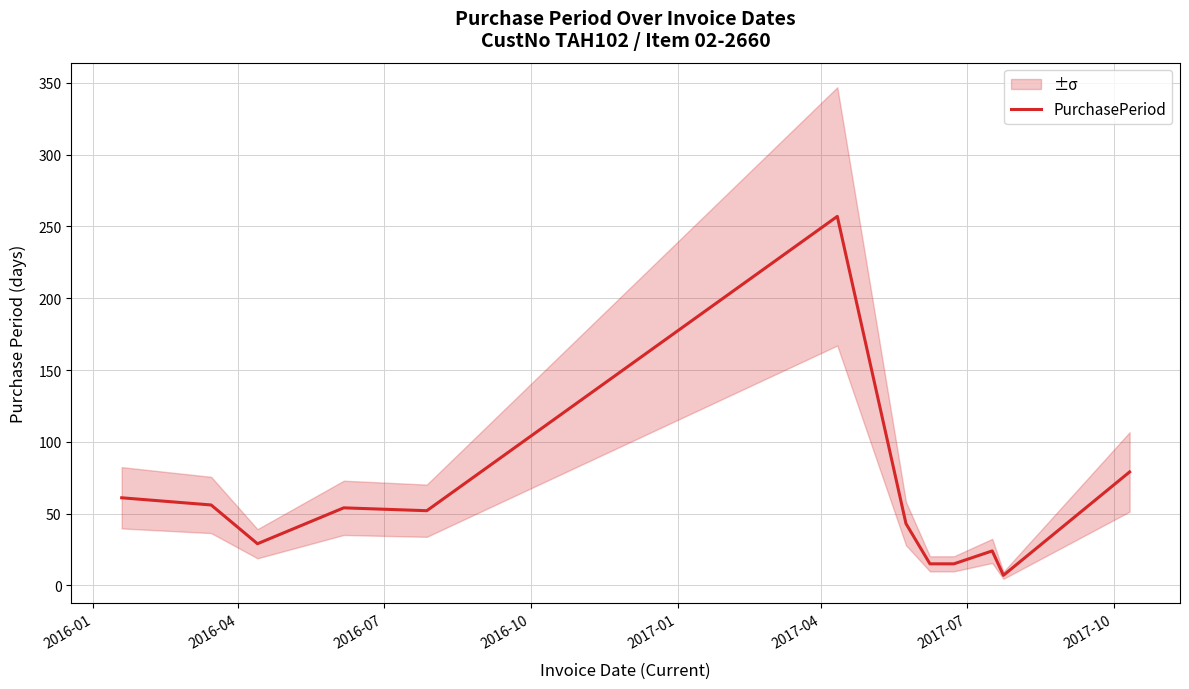

How many values exceed 52?

5